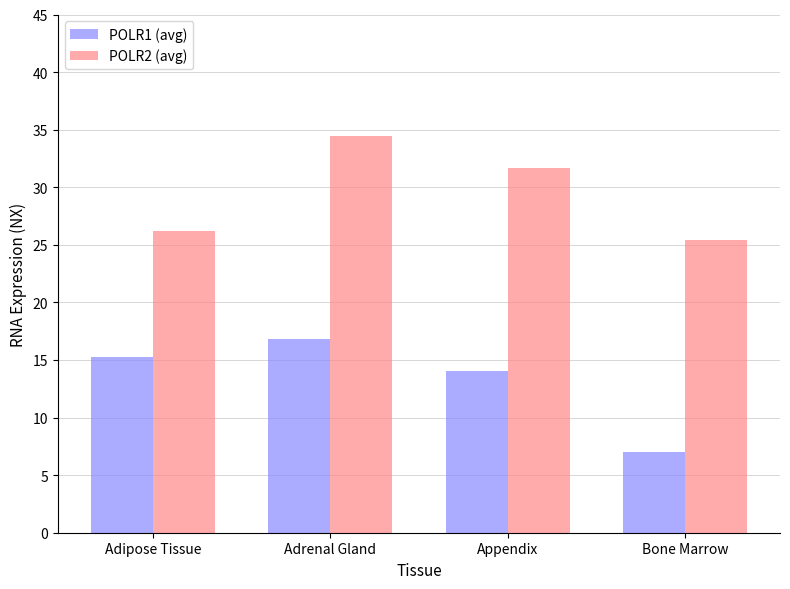

What is the total value across all series at Adrenal Gland?

51.3